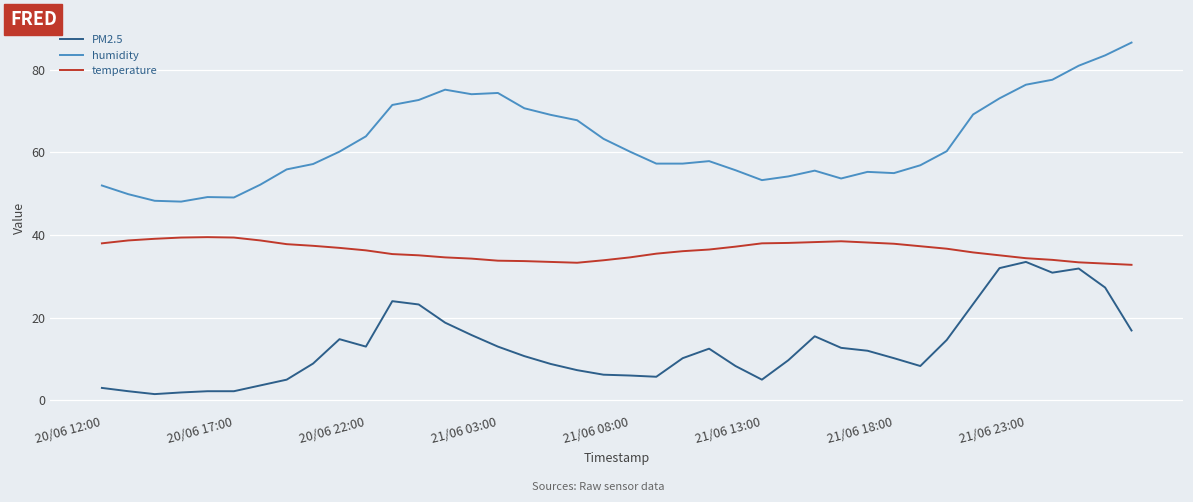

What are all the series names shown in the legend?

PM2.5, humidity, temperature